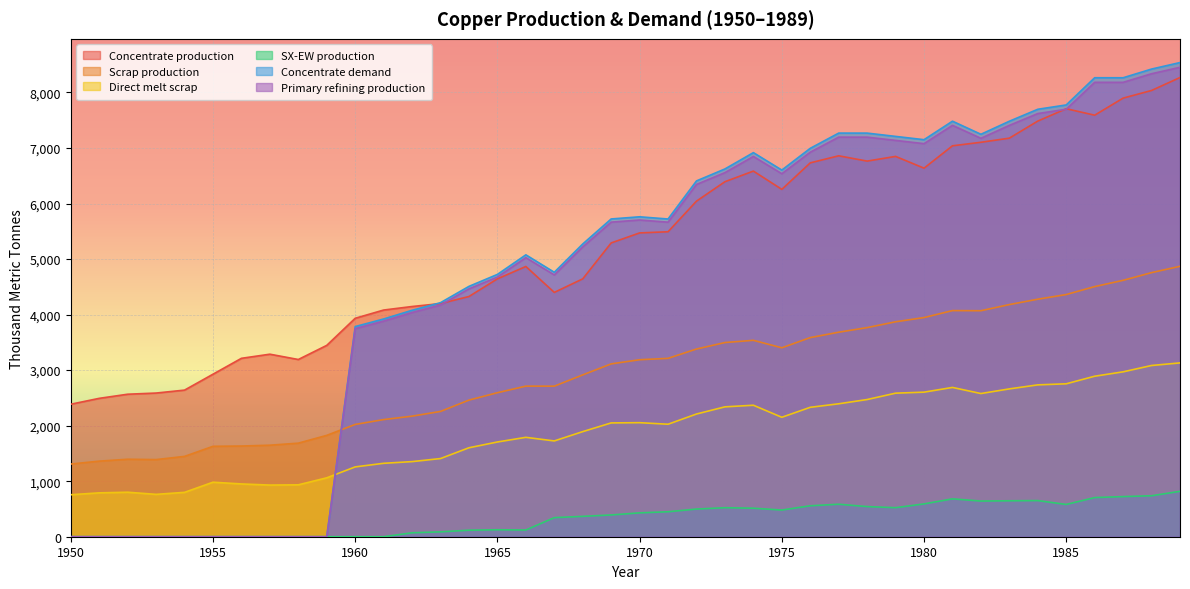

True or false: Primary refining production and Concentrate production cross at least once.

True